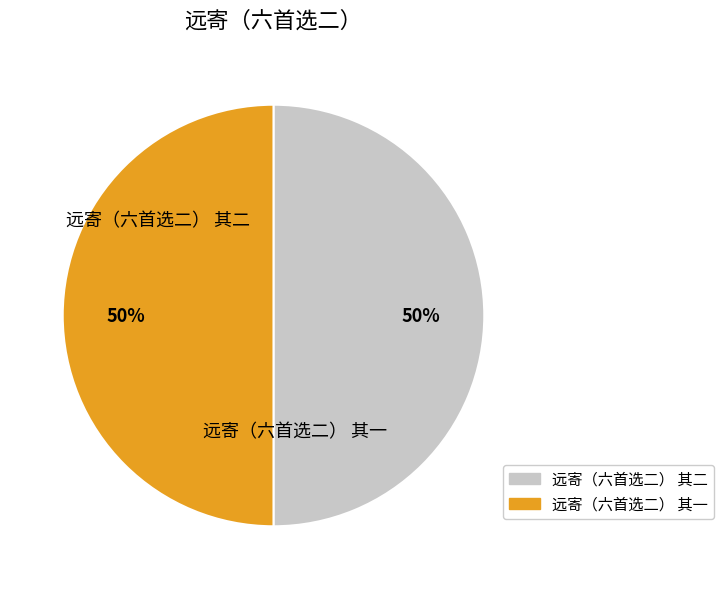

What percentage is the 远寄（六首选二） 其二 slice, to the nearest percent?

50%